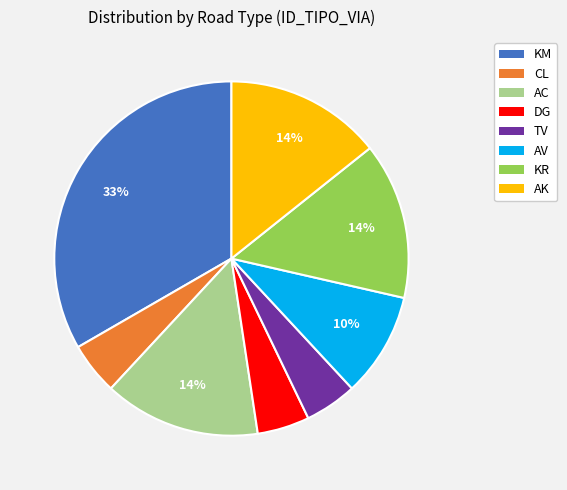

To the nearest percent, what is the average slice percentage?

12%